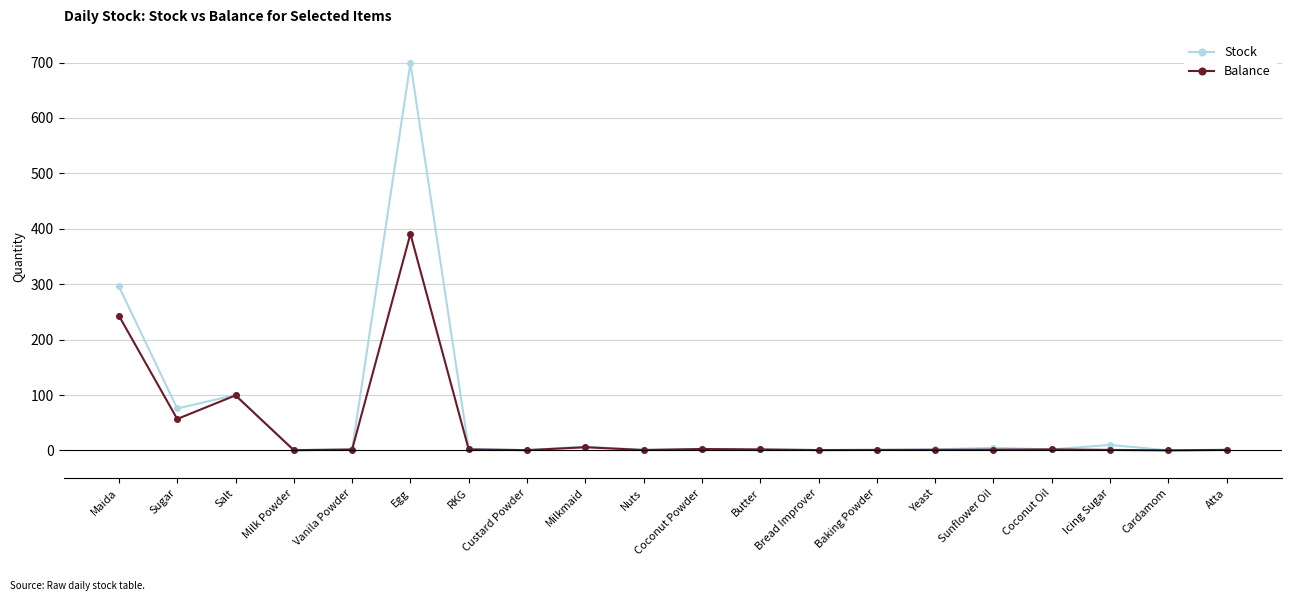

What is the total value across all series at Coconut Oil?

3.7